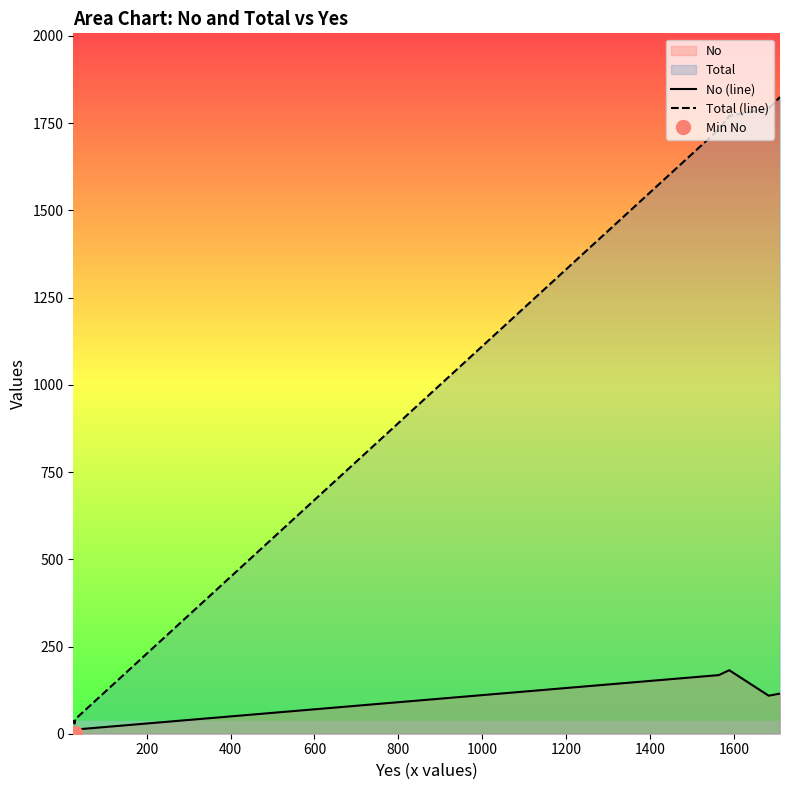

Reading left to right, transcribe all the data shown in this chart.

No (line): 14	6	1	12	168	182	109	115
Total (line): 39	33	29	42	1732	1771	1792	1825